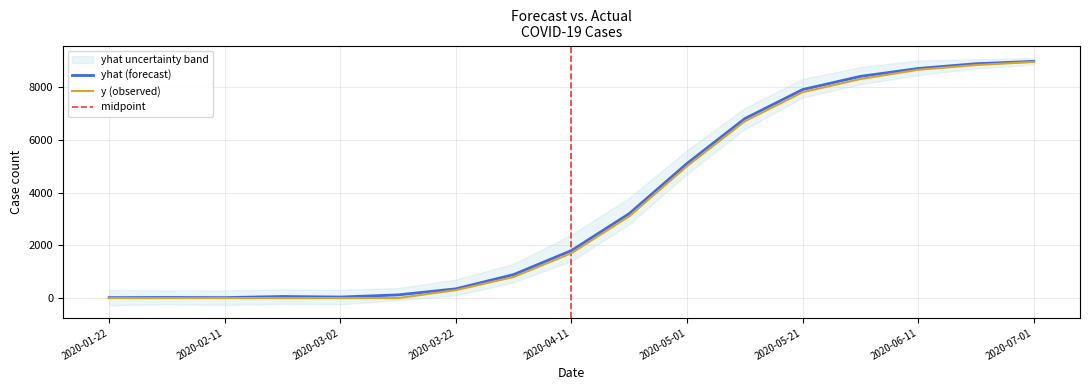

What is the difference between the yhat_lower values at 2020-02-11 and 2020-06-11?

8650.0